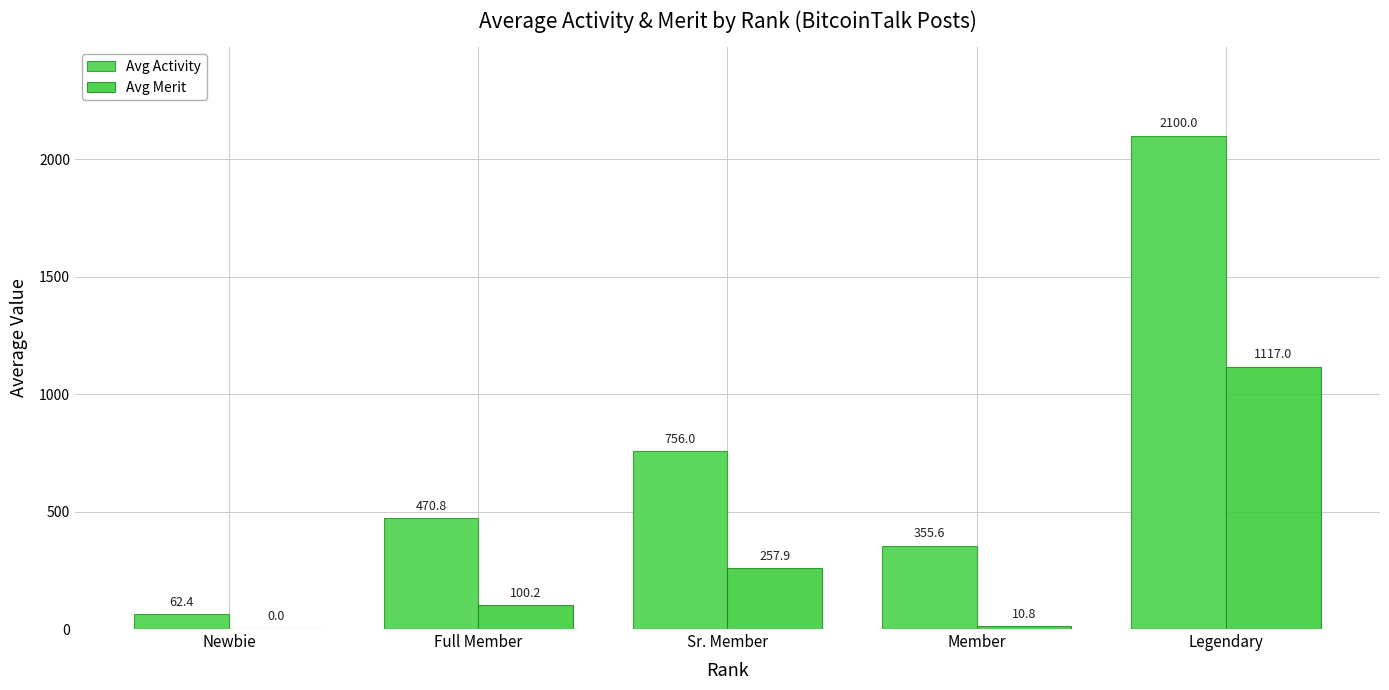

Which category has the highest value in the Avg Activity series?

Legendary